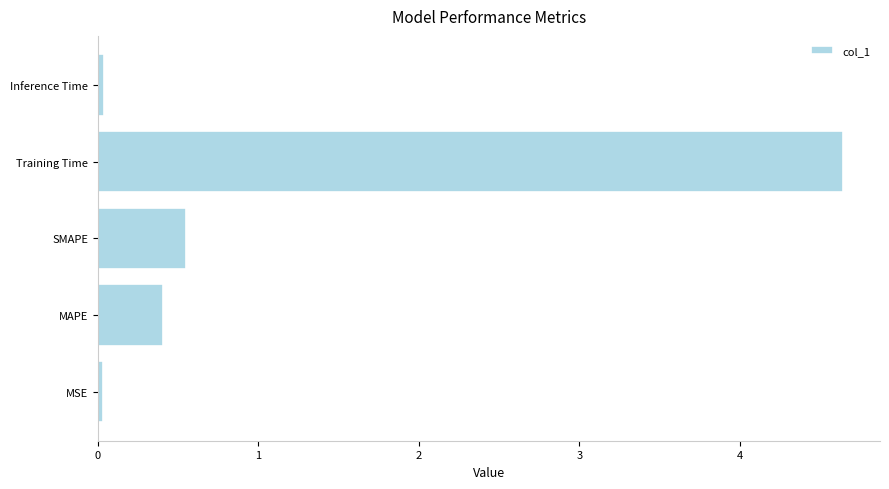

What is the change in value from MAPE to Training Time?

+4.2